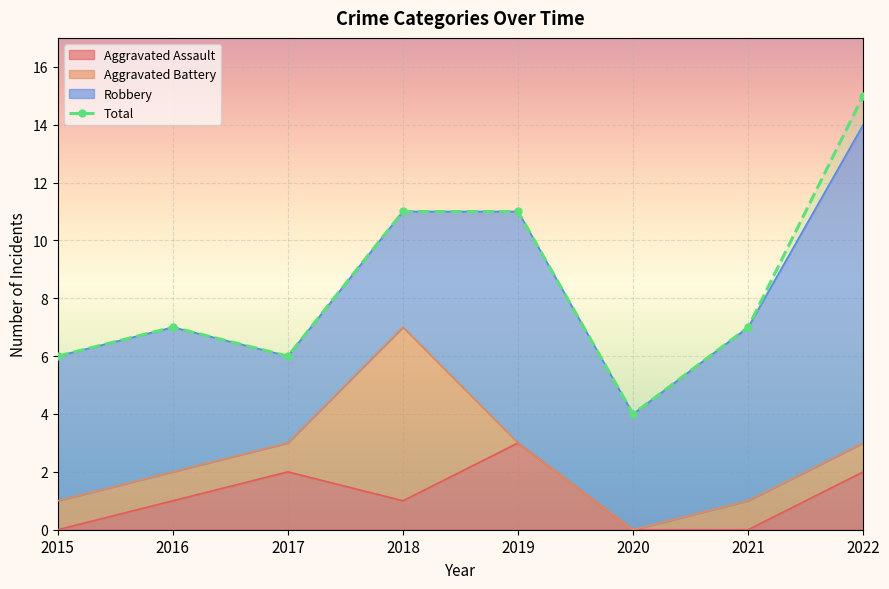

How many categories are shown in the chart?

8